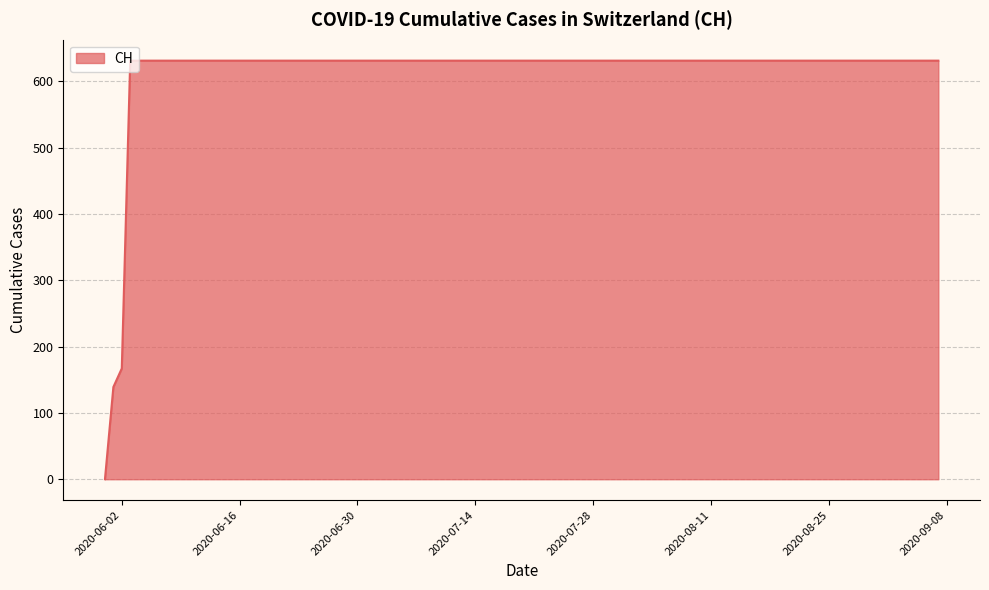

What is the sum of all values?

11033